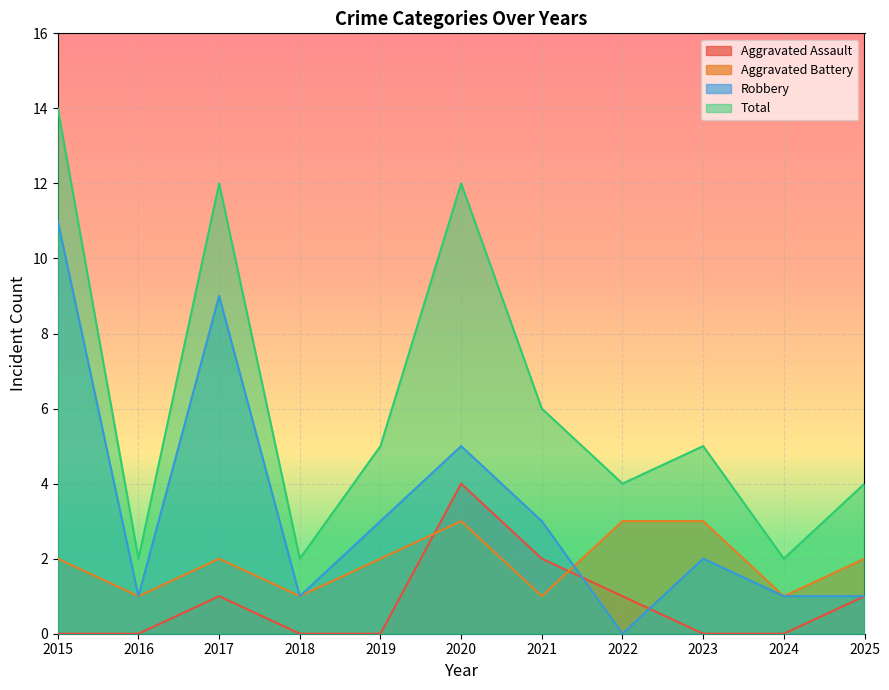

List the labels in order of Aggravated Battery value, largest first.

2020, 2022, 2023, 2015, 2017, 2019, 2025, 2016, 2018, 2021, 2024